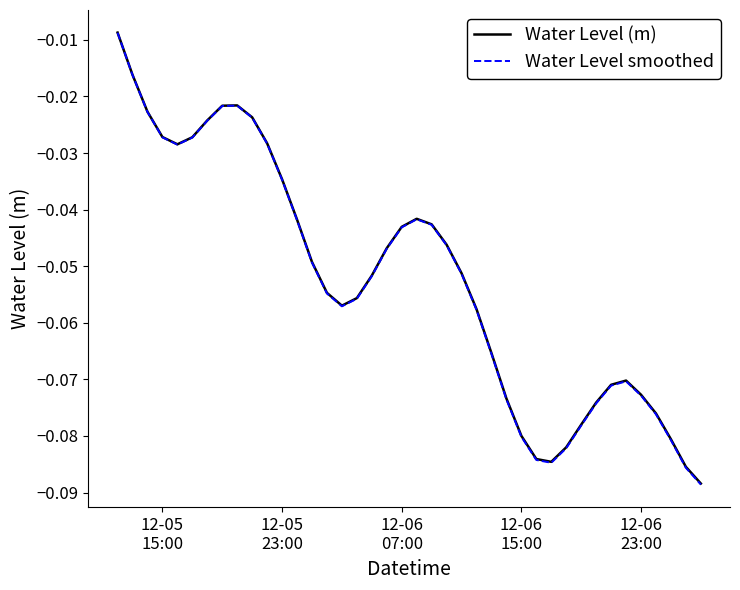

Which series has the largest range (max minus min)?

Water Level smoothed